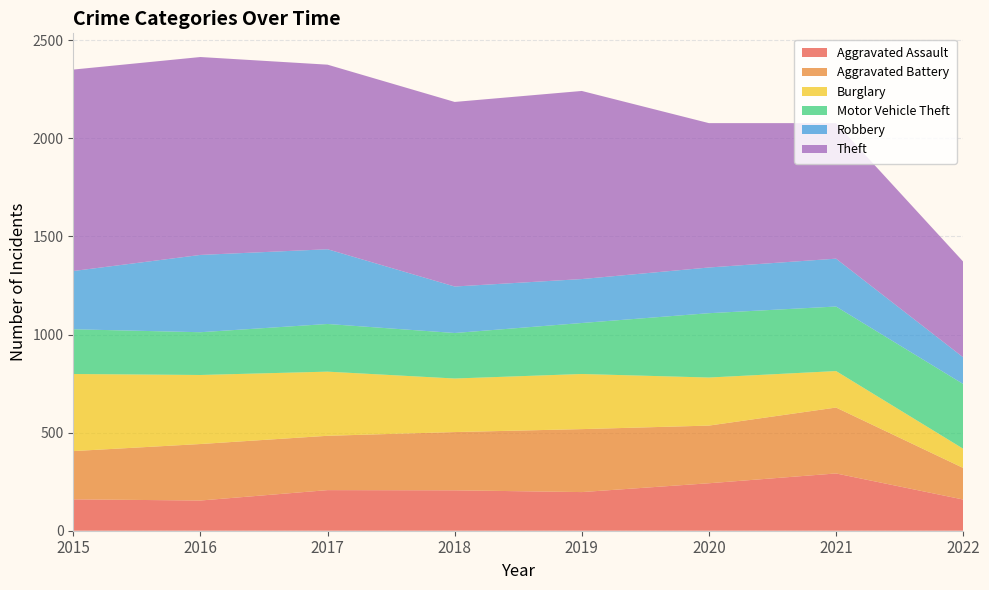

Reading right to left, extract all data points from this chart.

Aggravated Assault: 159	292	242	197	206	207	154	160
Aggravated Battery: 161	336	294	321	297	277	288	246
Burglary: 98	186	245	281	273	327	352	393
Motor Vehicle Theft: 330	329	328	260	232	243	218	228
Robbery: 136	244	233	224	237	381	394	297
Theft: 488	691	736	959	941	941	1009	1027